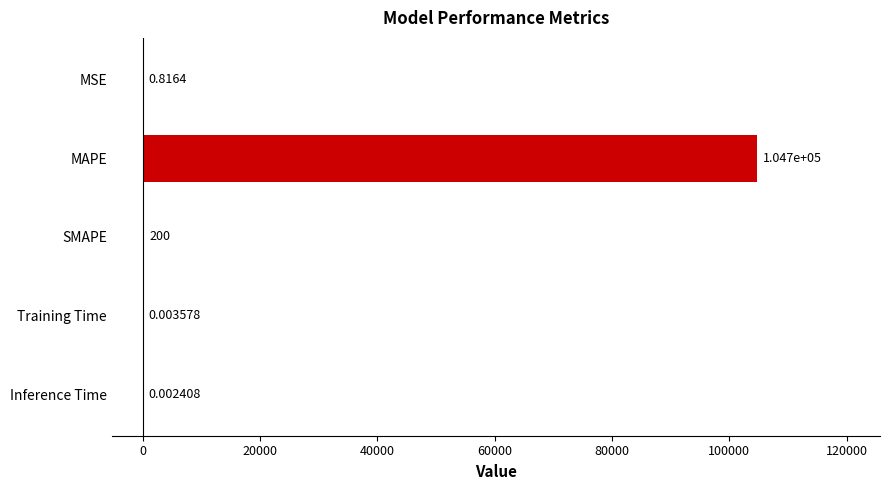

What is the sum of the values at MAPE and Training Time?

104723.4